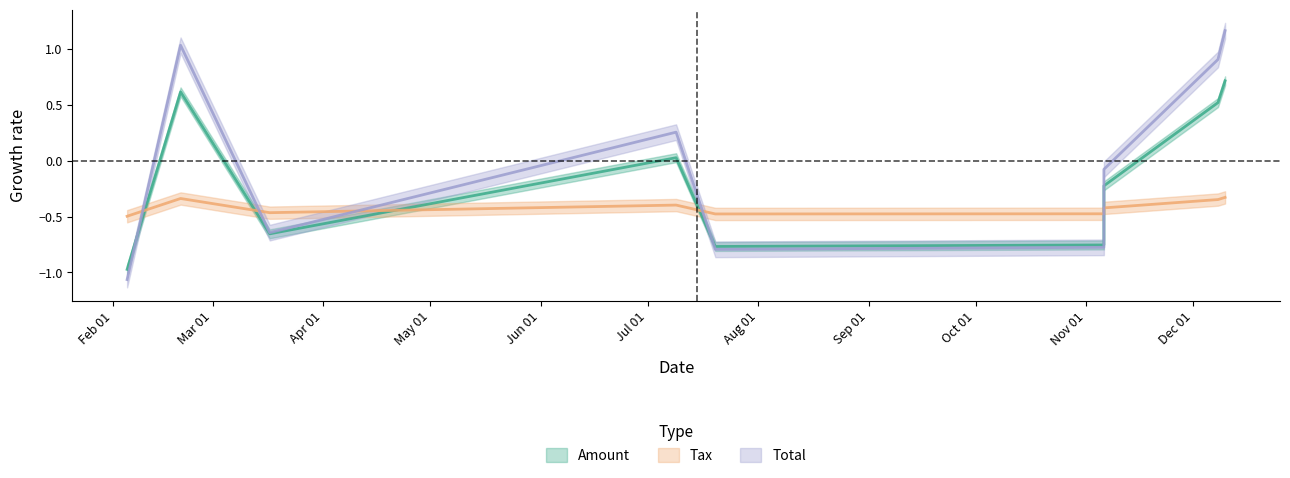

How many interior local valleys does the Amount series have?

2